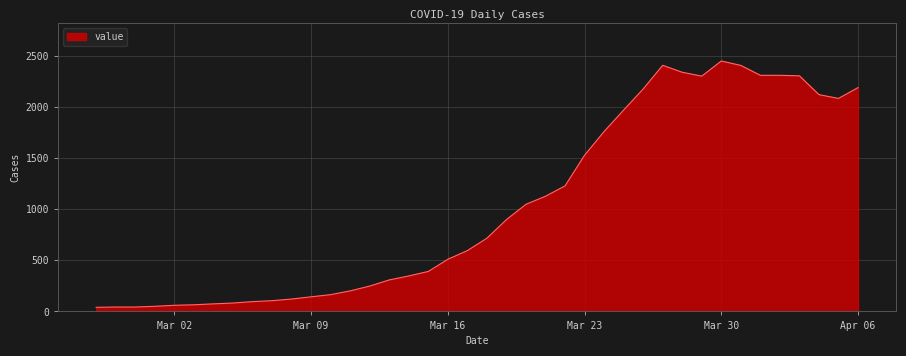

How many categories are shown in the chart?

40